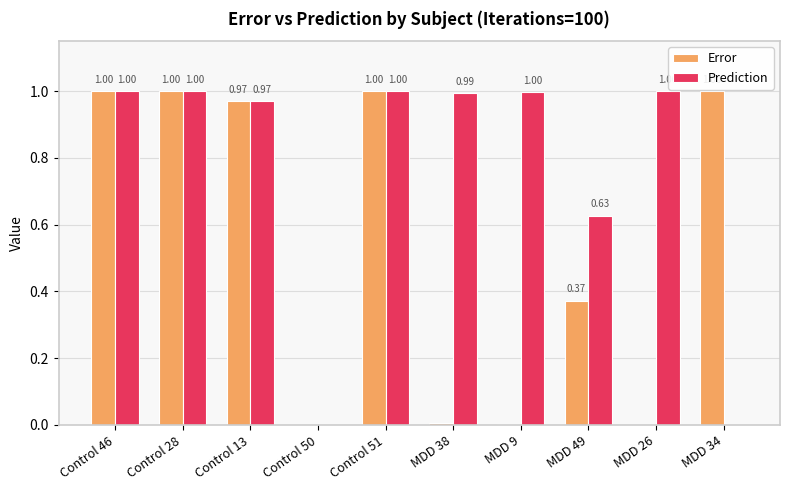

Which series has the largest total across all categories?

Prediction